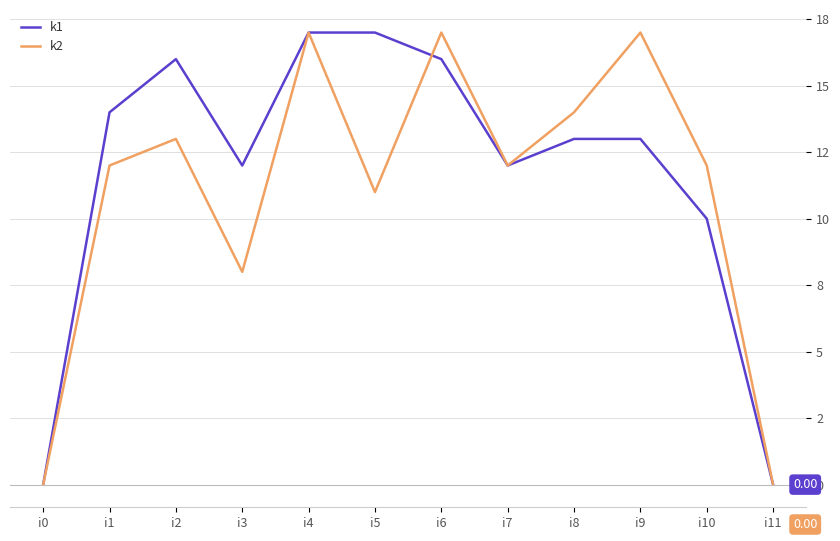

What are all the series names shown in the legend?

k1, k2